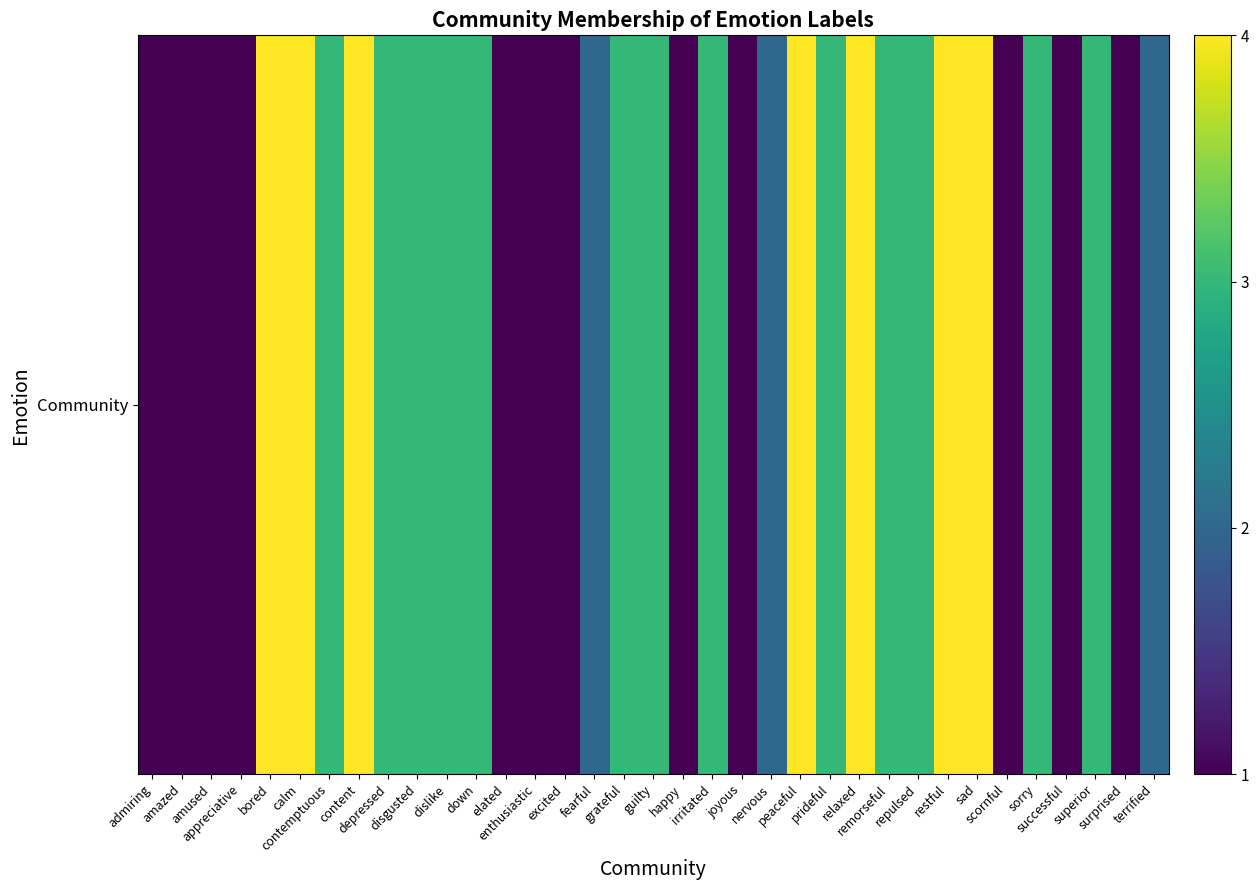

Is it true that the value at happy is 2?

False